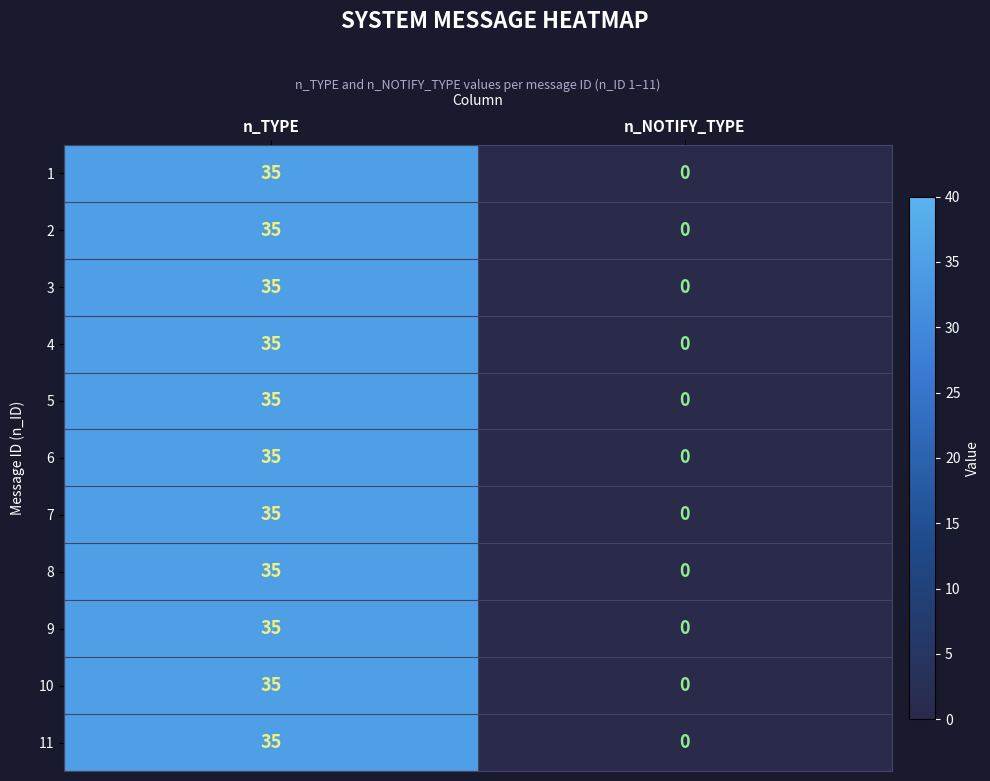

Reading left to right, what are all the values shown in this chart?

1: n_TYPE=35	n_NOTIFY_TYPE=0
2: n_TYPE=35	n_NOTIFY_TYPE=0
3: n_TYPE=35	n_NOTIFY_TYPE=0
4: n_TYPE=35	n_NOTIFY_TYPE=0
5: n_TYPE=35	n_NOTIFY_TYPE=0
6: n_TYPE=35	n_NOTIFY_TYPE=0
7: n_TYPE=35	n_NOTIFY_TYPE=0
8: n_TYPE=35	n_NOTIFY_TYPE=0
9: n_TYPE=35	n_NOTIFY_TYPE=0
10: n_TYPE=35	n_NOTIFY_TYPE=0
11: n_TYPE=35	n_NOTIFY_TYPE=0